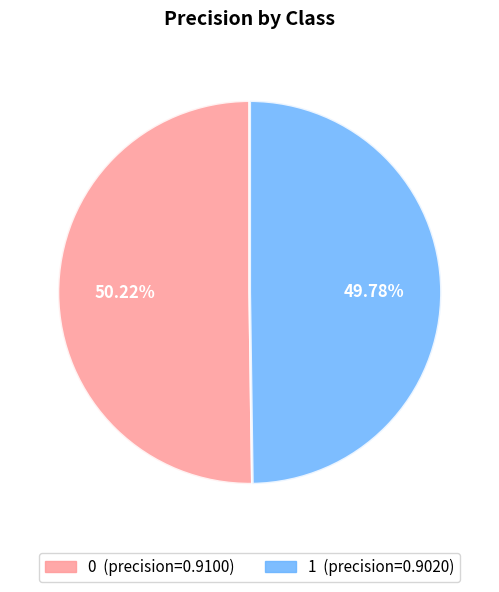

Do 1 and 0 together represent more than half of the pie?

Yes